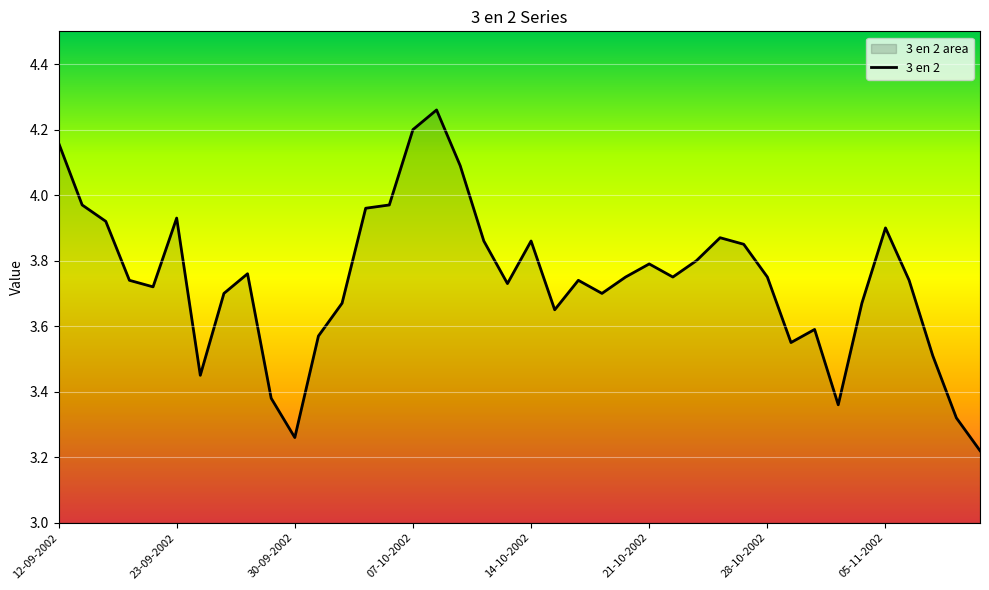

True or false: the data shows 5.2 at 21-10-2002.

False